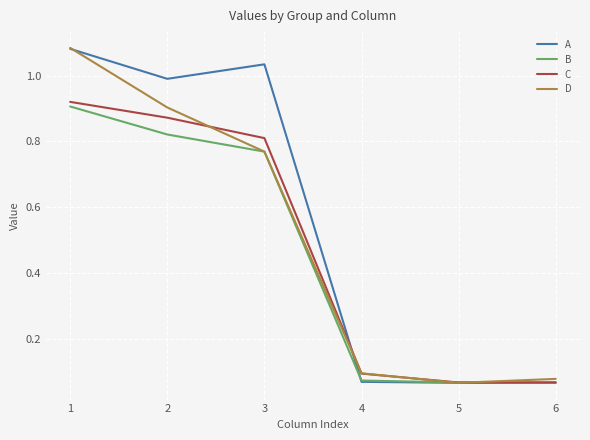

Which series has the largest total across all categories?

A